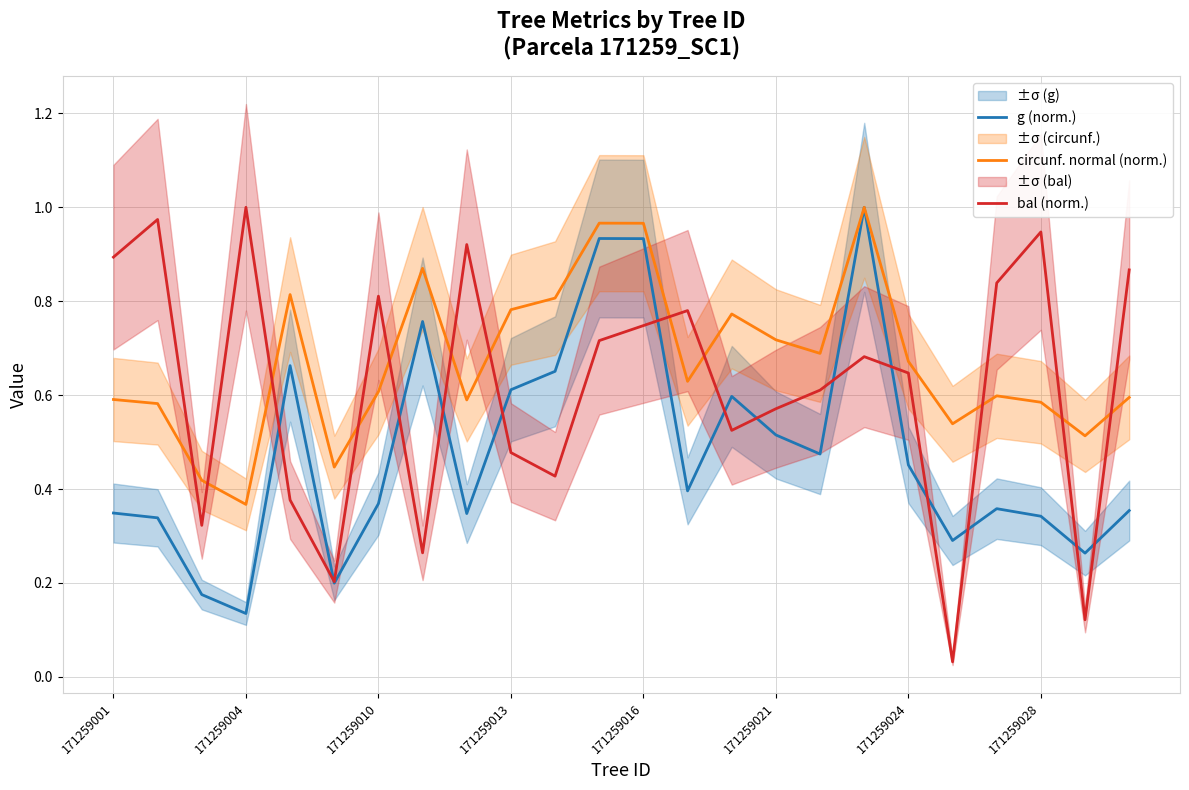

Which series ends up on top after the final intersection of circunf. normal (norm.) and bal (norm.)?

bal (norm.)